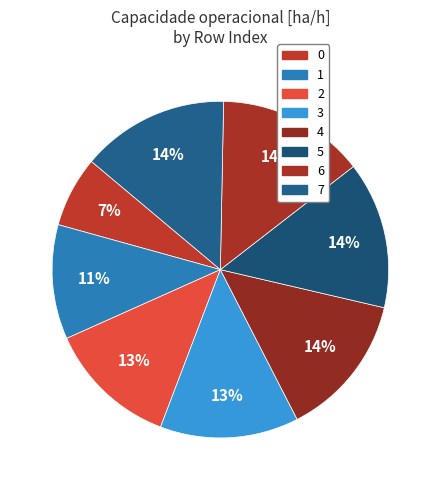

How many segments does this pie chart have?

8